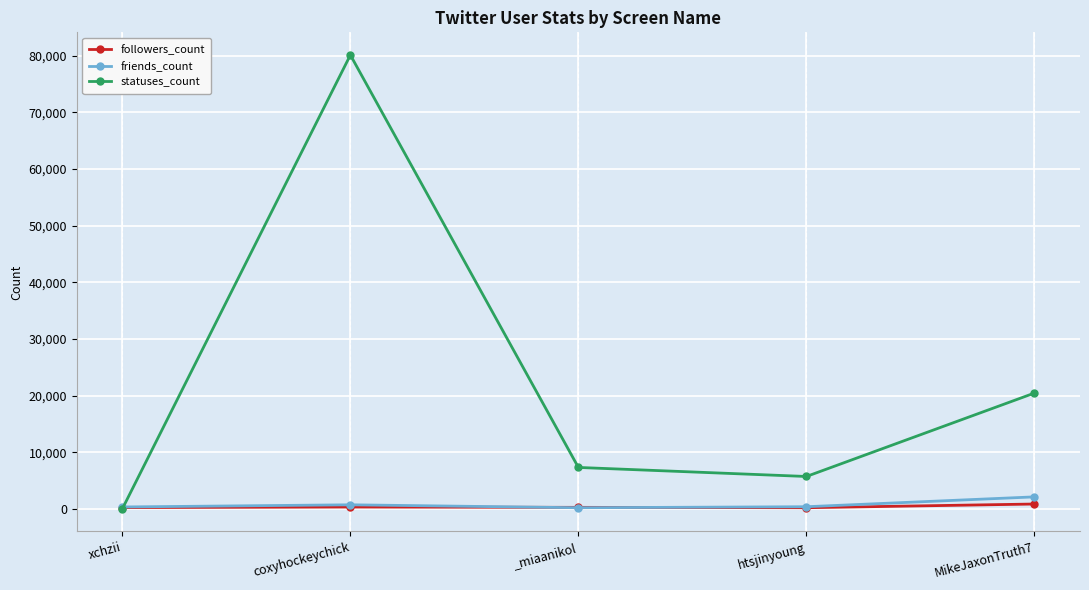

Rank the categories by statuses_count value from highest to lowest.

coxyhockeychick, MikeJaxonTruth7, _miaanikol, htsjinyoung, xchzii